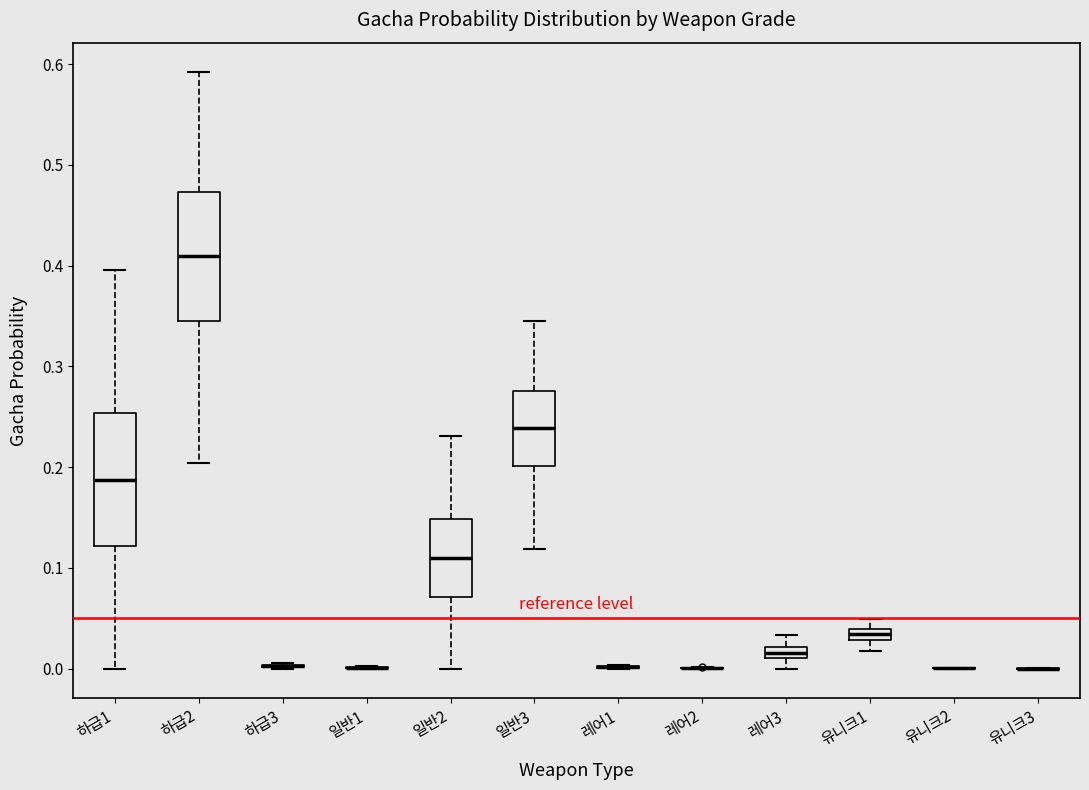

Where is the lower edge of the box for 레어3 on the y-axis? The values are not printed on the chart, so give them approximately, as read against the axis.

0.01